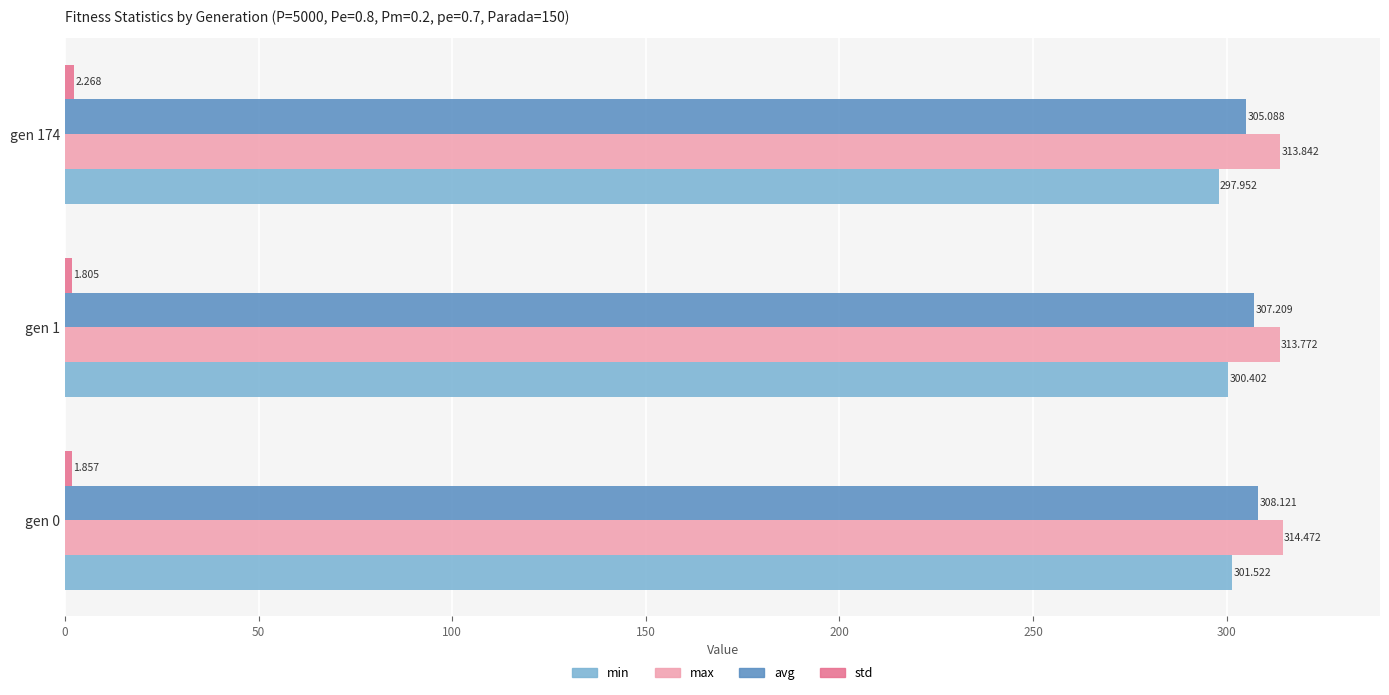

Which series has the largest total across all categories?

max